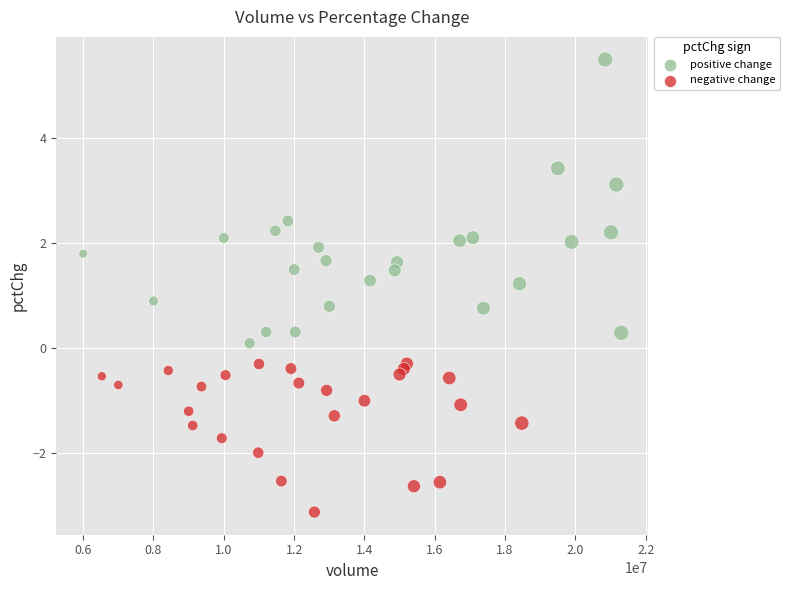

Which series has the widest spread of Y values?

positive change